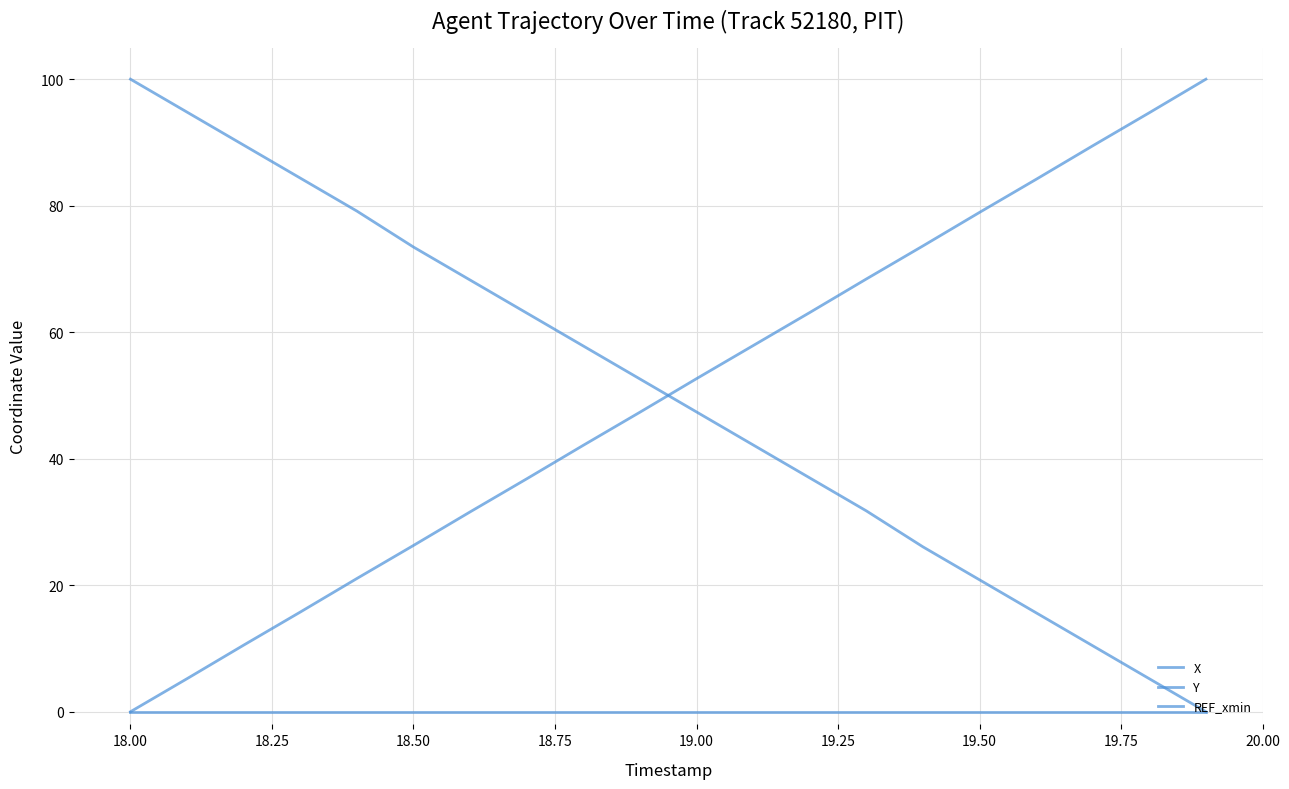

How many lines are shown in the chart?

3